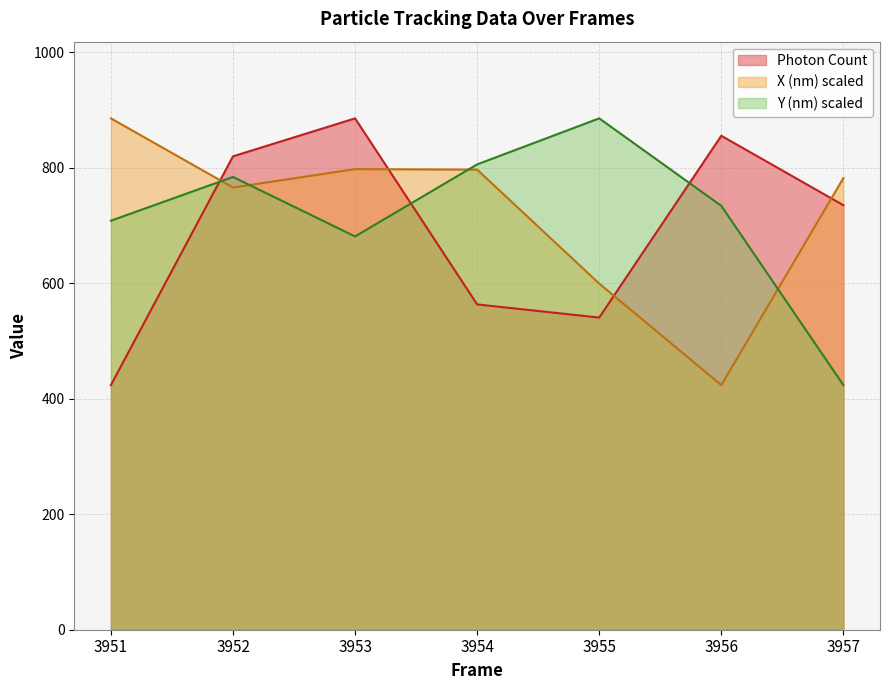

Which has a higher value, 3955 or 3951?

3955